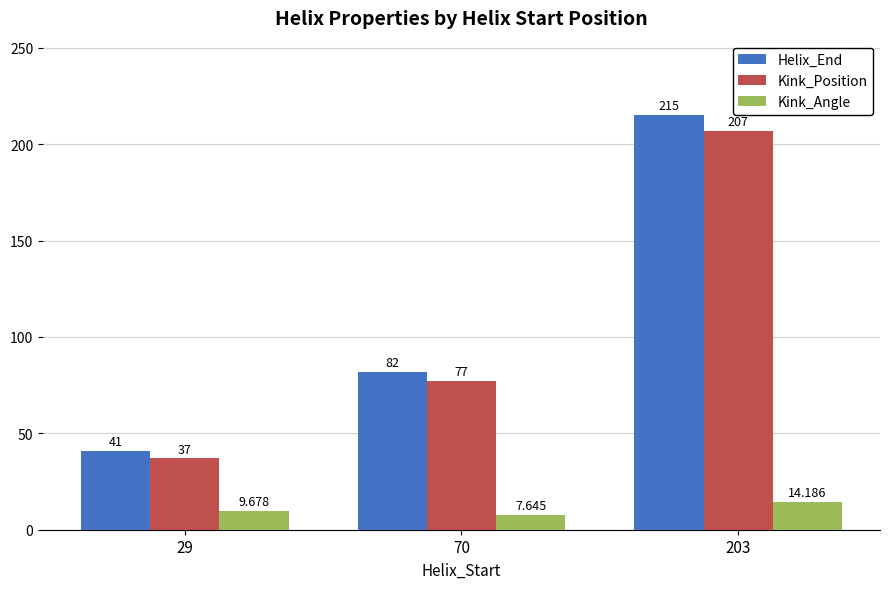

What is the greatest value displayed?

215.0